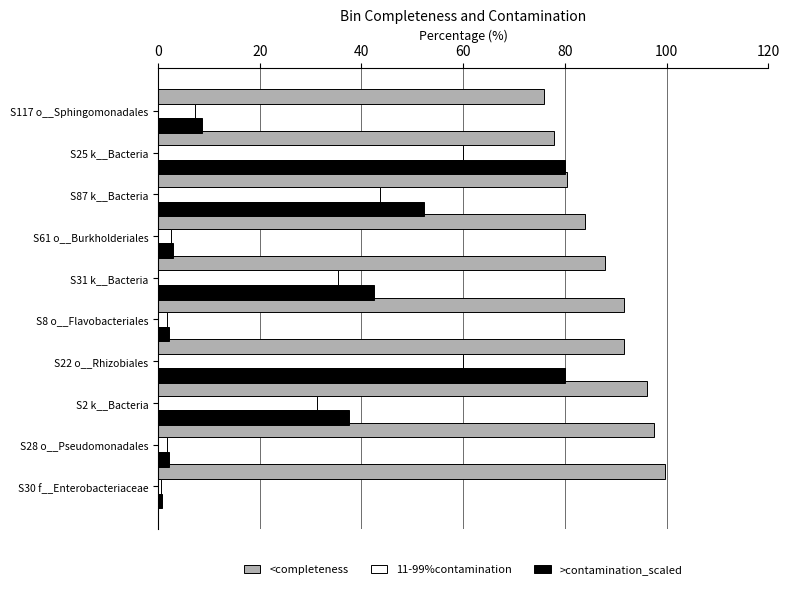

What is the difference between the highest and lowest values at S117 o__Sphingomonadales?

68.6